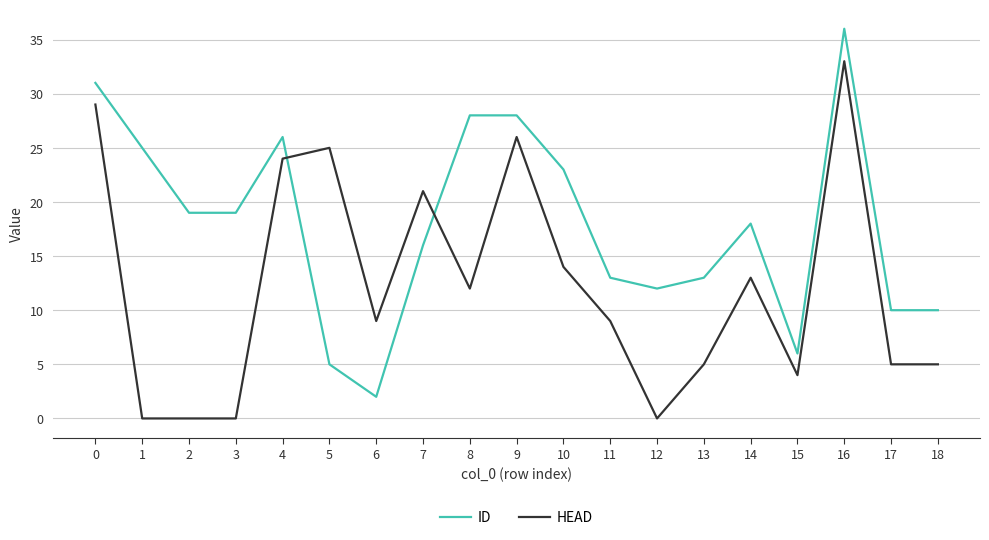

Reading right to left, list all the values displayed in this chart.

ID: 10	10	36	6	18	13	12	13	23	28	28	16	2	5	26	19	19	25	31
HEAD: 5	5	33	4	13	5	0	9	14	26	12	21	9	25	24	0	0	0	29